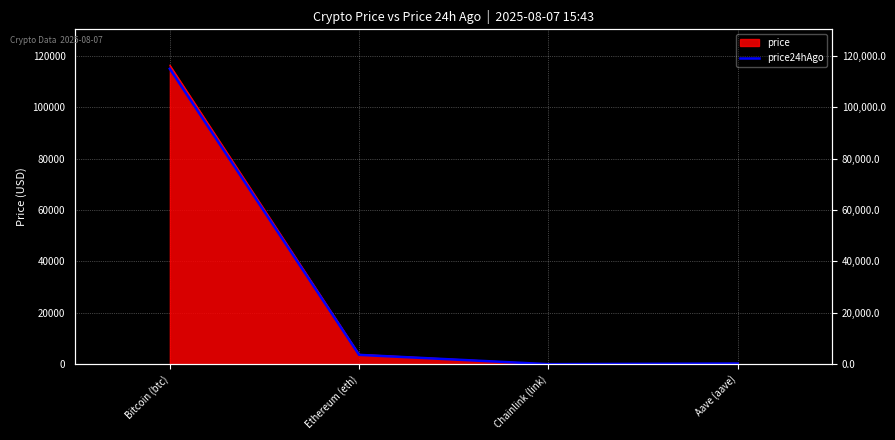

How many interior local valleys (lower than both neighbors) does the data have?

1